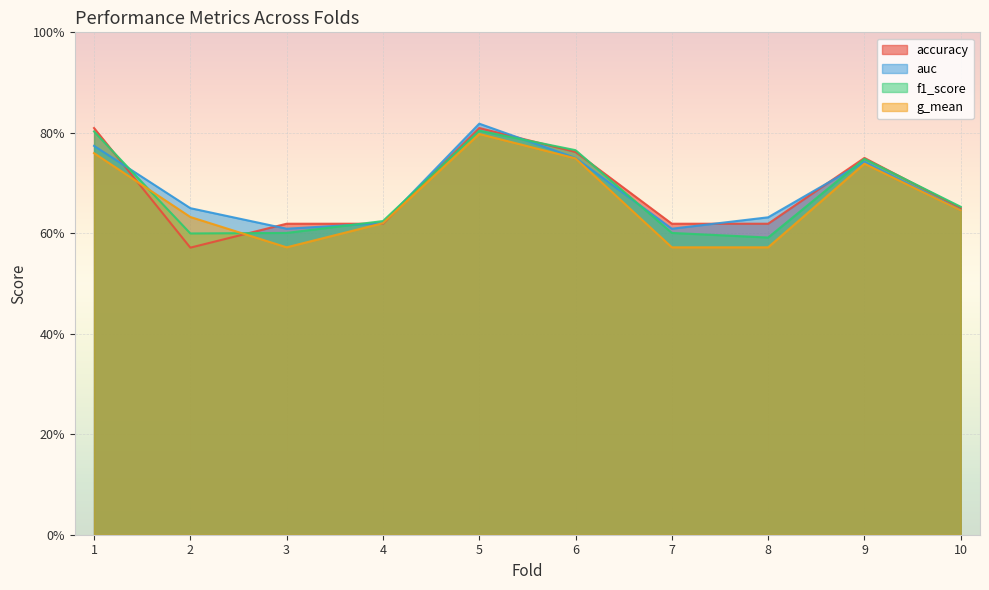

Reading right to left, what are all the values shown in this chart?

accuracy: 0.7	0.8	0.6	0.6	0.8	0.8	0.6	0.6	0.6	0.8
auc: 0.6	0.7	0.6	0.6	0.8	0.8	0.6	0.6	0.7	0.8
f1_score: 0.7	0.7	0.6	0.6	0.8	0.8	0.6	0.6	0.6	0.8
g_mean: 0.6	0.7	0.6	0.6	0.7	0.8	0.6	0.6	0.6	0.8